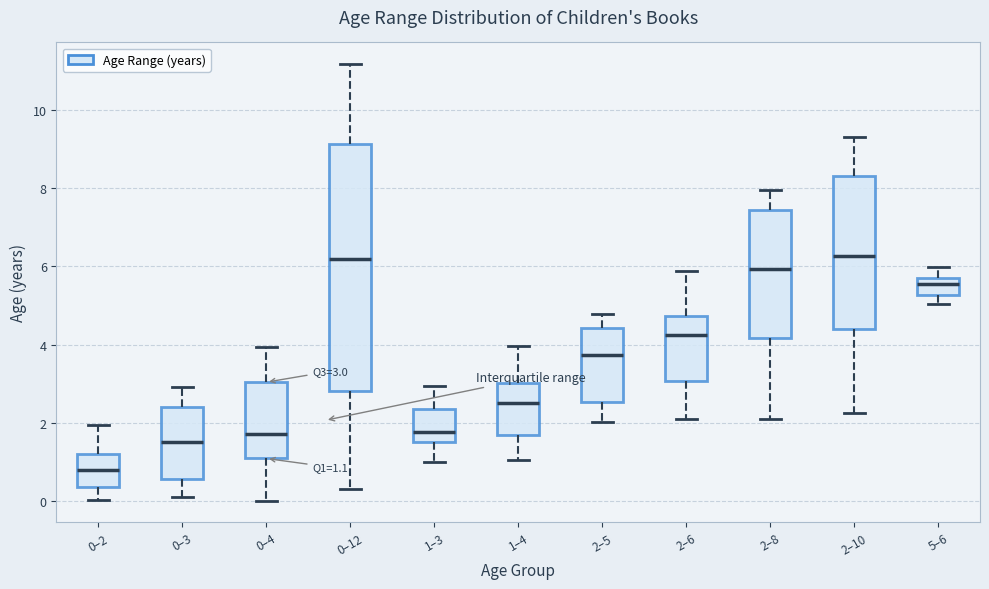

Which box is the tallest, from its lower edge to its upper edge?

0–12